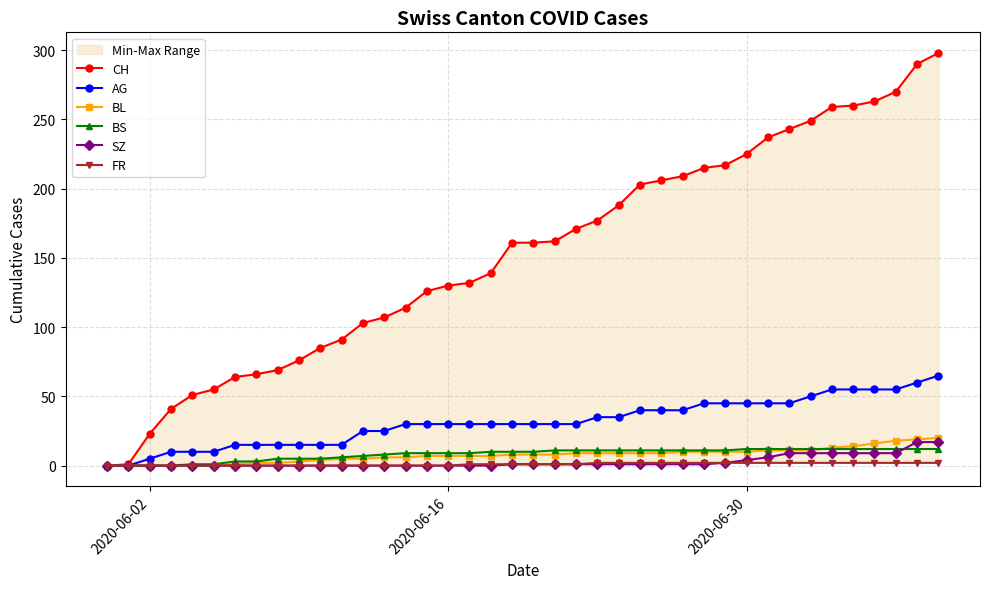

Does the chart have visible grid lines?

Yes